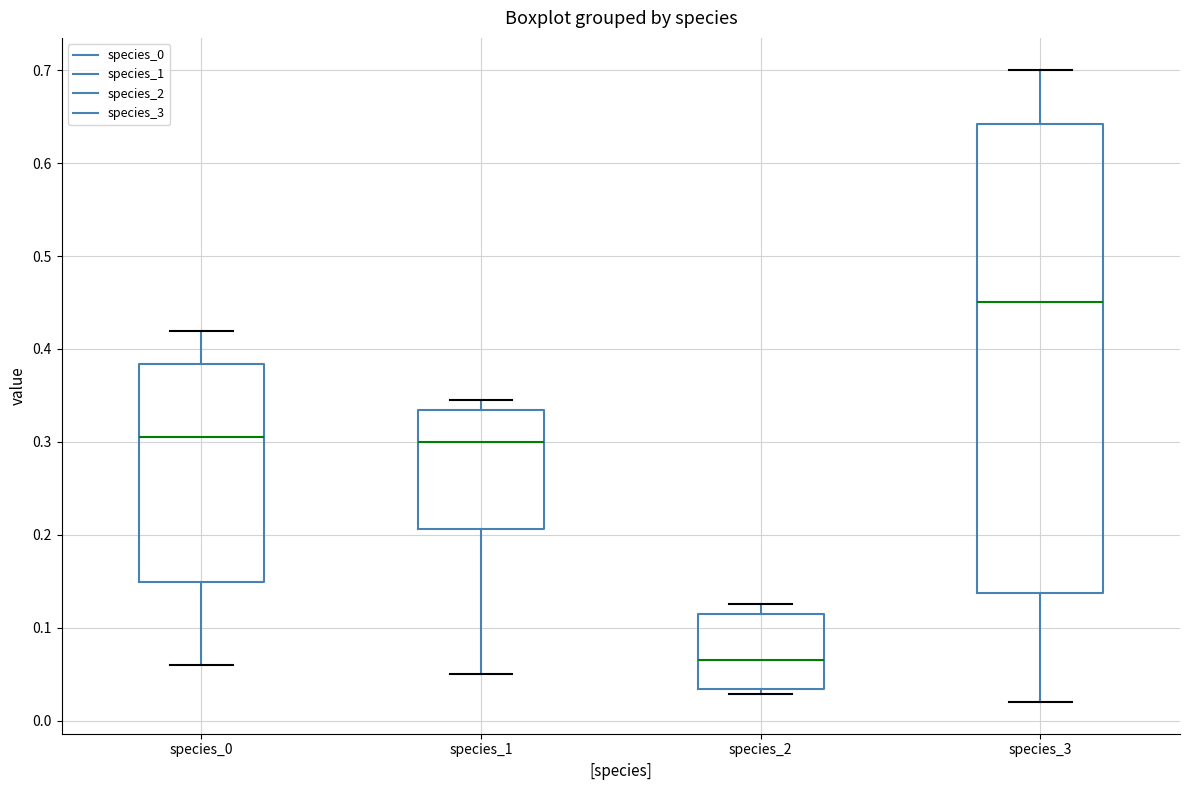

Where does the upper whisker of the box for species_3 end on the y-axis? The values are not printed on the chart, so give them approximately, as read against the axis.

0.70